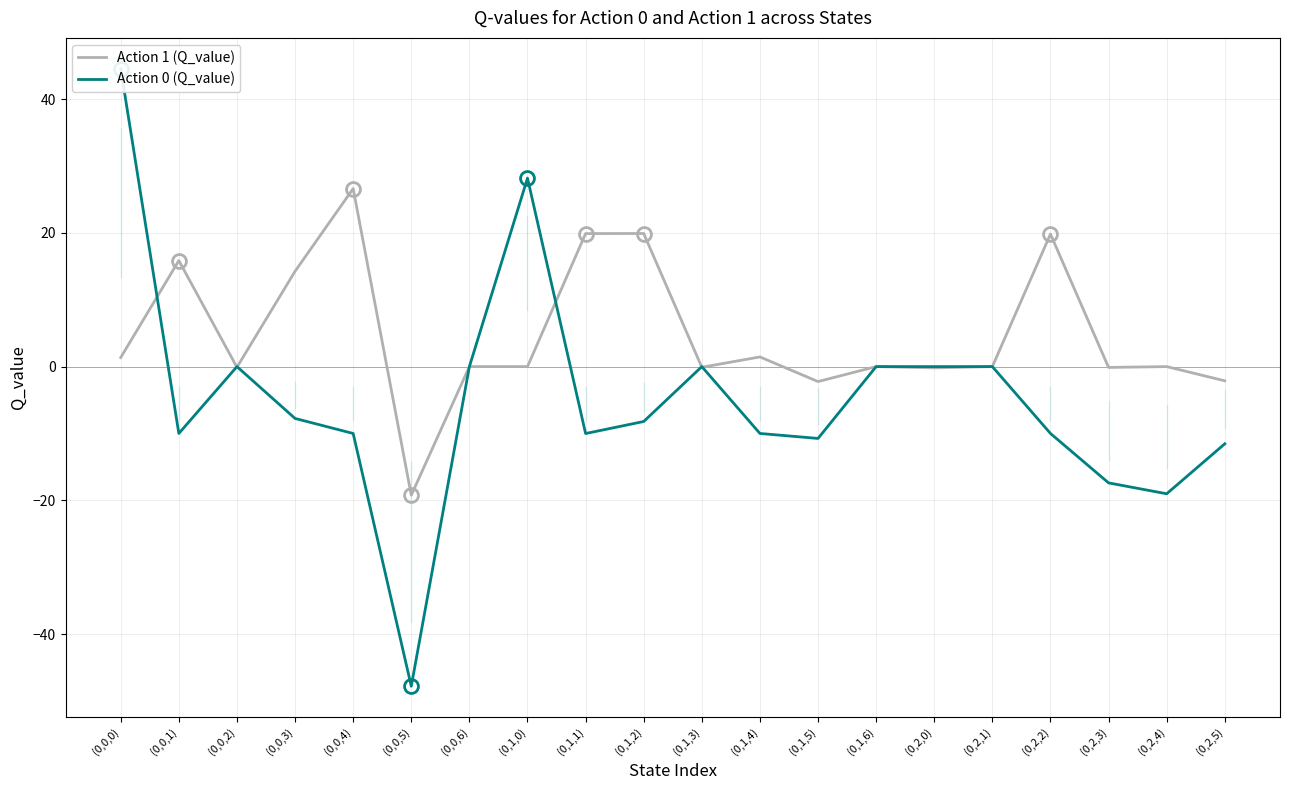

Is it true that Action 1 (Q_value) equals 24.0 at (0,1,0)?

False